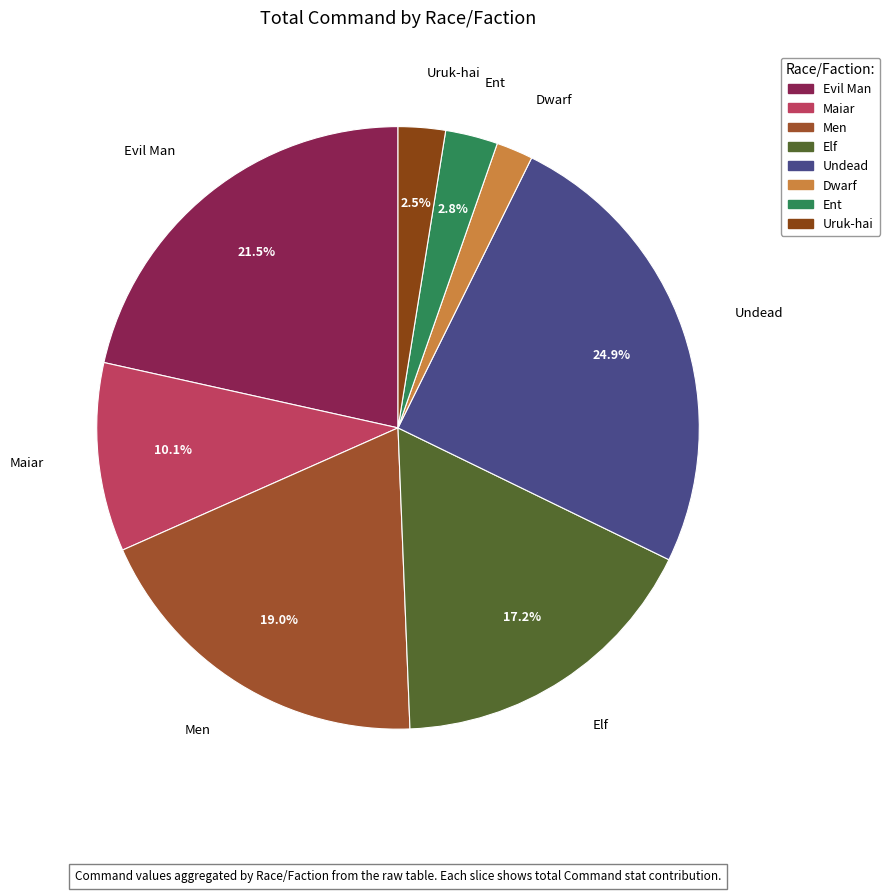

How many slices are in this pie chart?

8